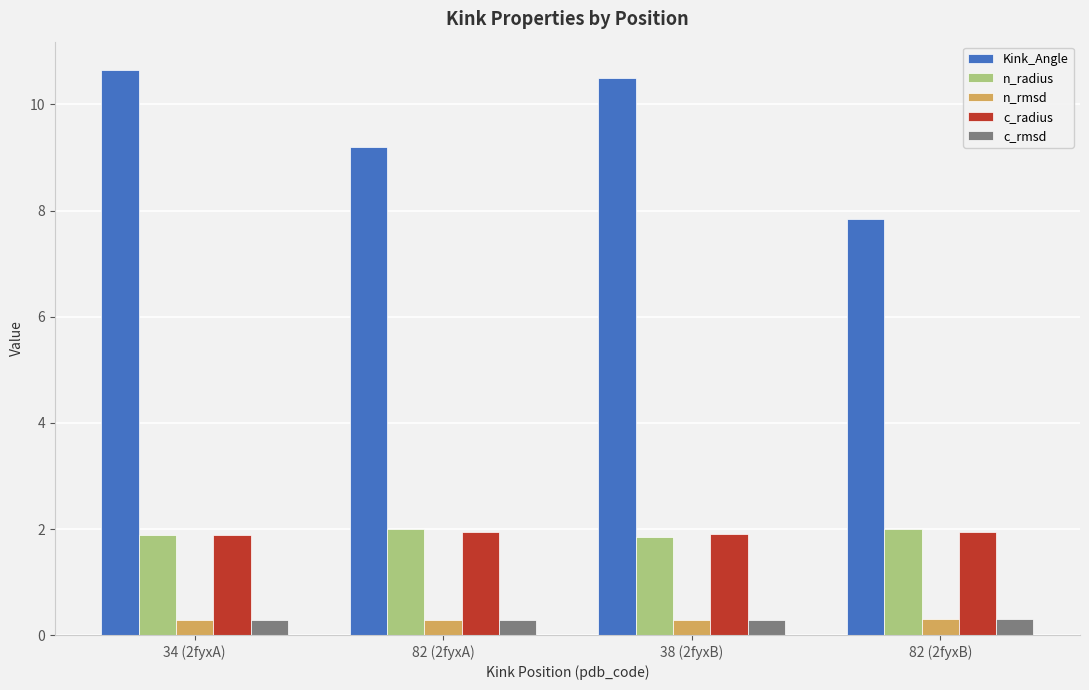

Which series has the largest total across all categories?

Kink_Angle